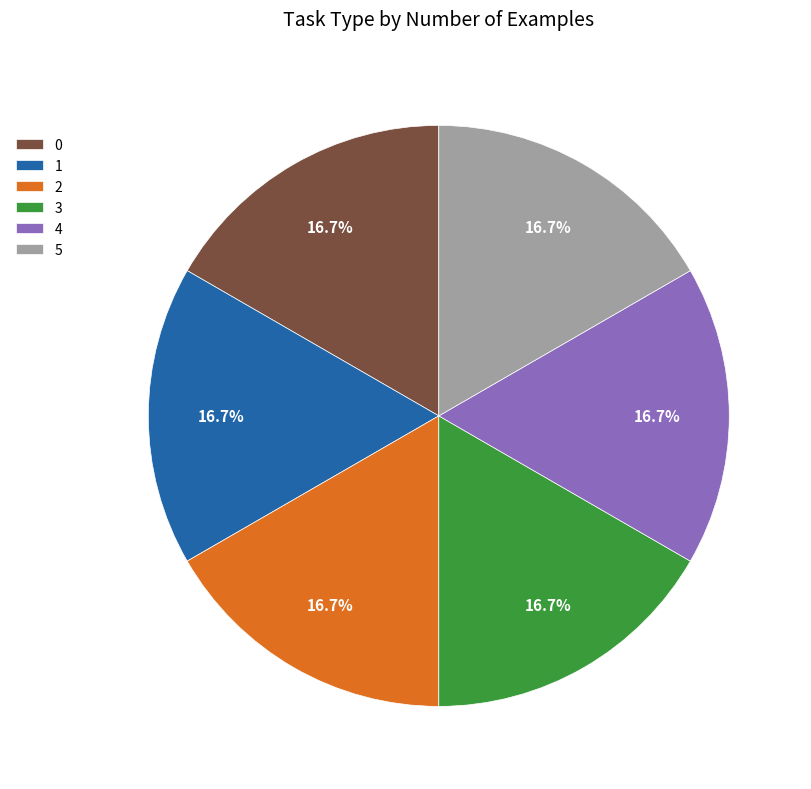

What is the total percentage of 5 and 0?

33.3%